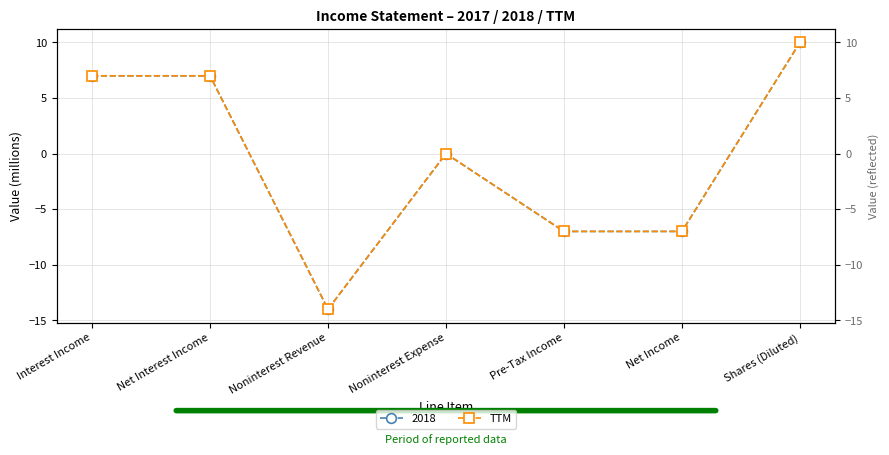

List the labels in order of value, largest first.

Shares (Diluted), Interest Income, Net Interest Income, Noninterest Expense, Pre-Tax Income, Net Income, Noninterest Revenue